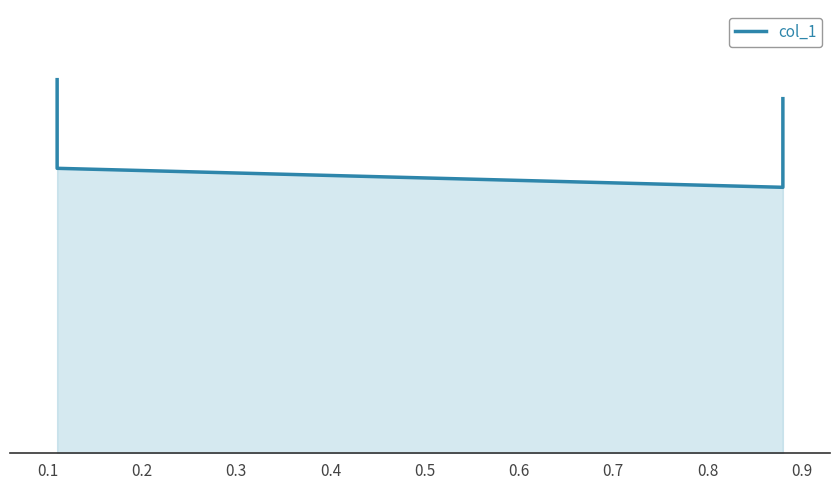

True or false: there are more than 2 points higher than both neighbors.

False